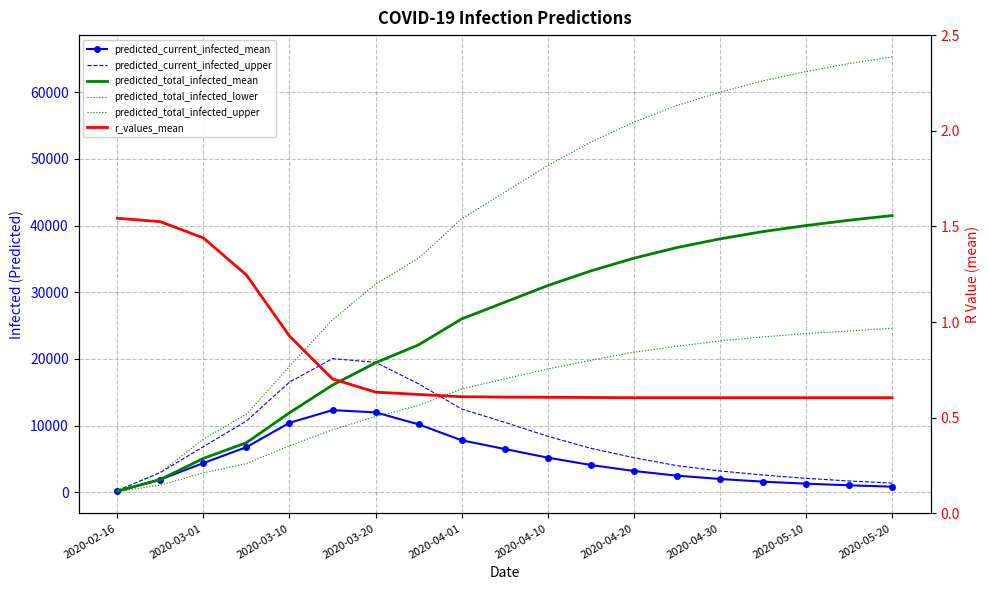

At 2020-04-10, list the series in order from smallest to largest.

r_values_mean, predicted_current_infected_mean, predicted_current_infected_upper, predicted_total_infected_lower, predicted_total_infected_mean, predicted_total_infected_upper